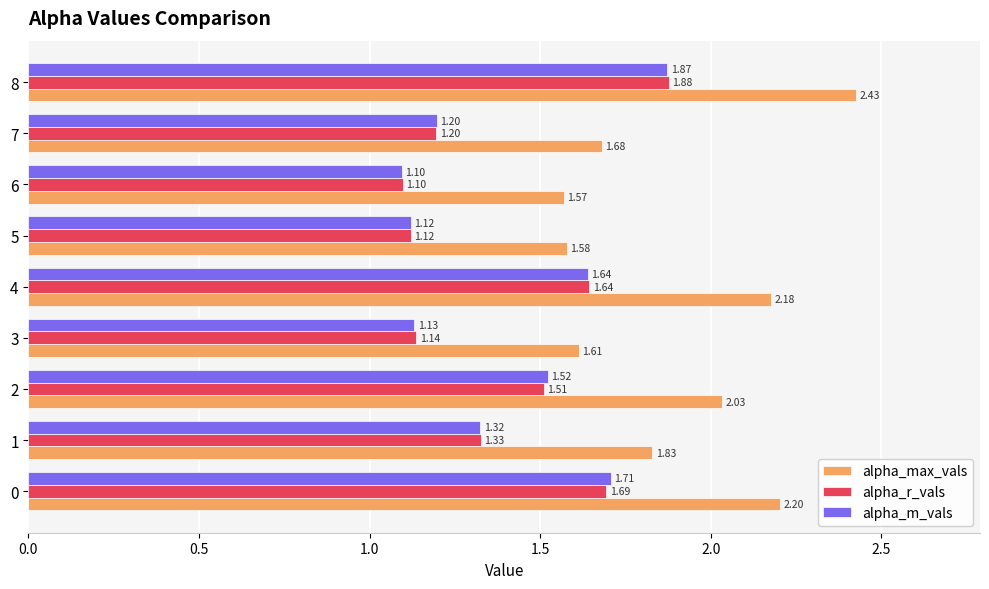

List the labels in order of alpha_max_vals value, smallest first.

6, 5, 3, 7, 1, 2, 4, 0, 8